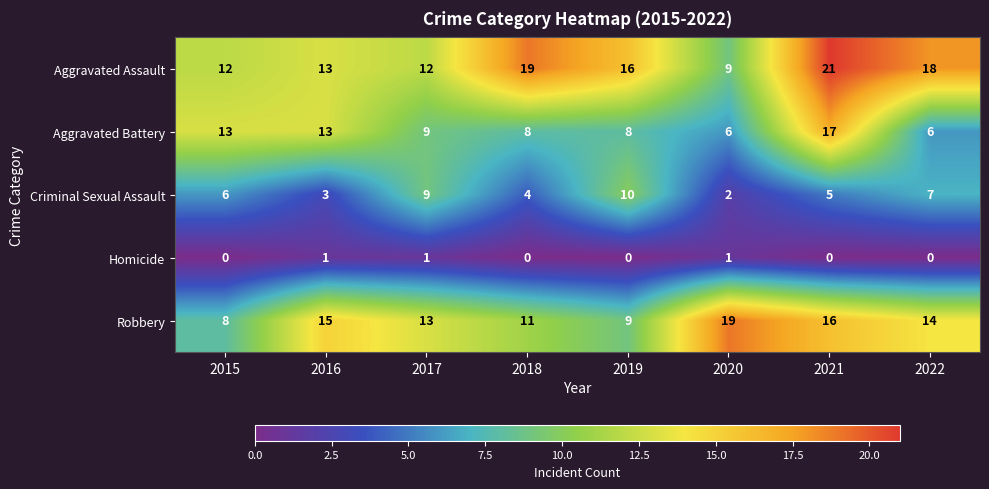

The value of Aggravated Assault at 2017 is 7. True or false?

False